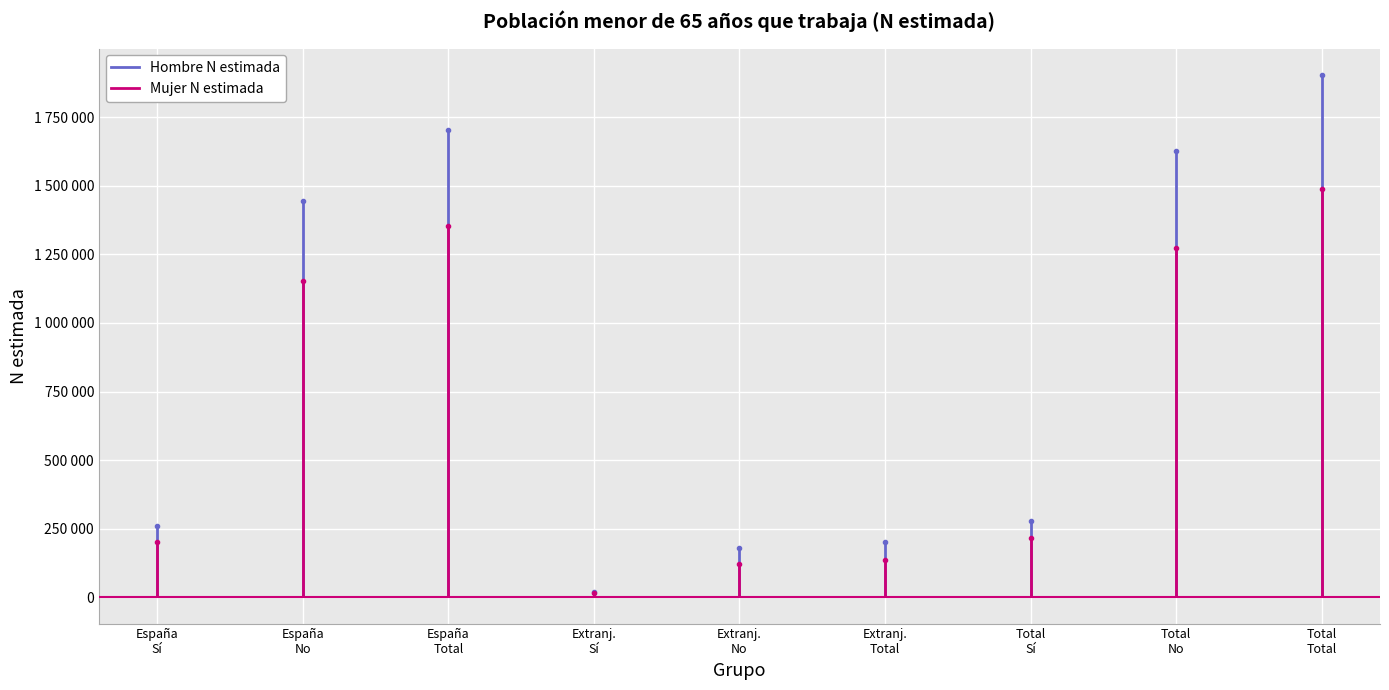

What is the label of the 4th point from the right?

Extranj.
Total